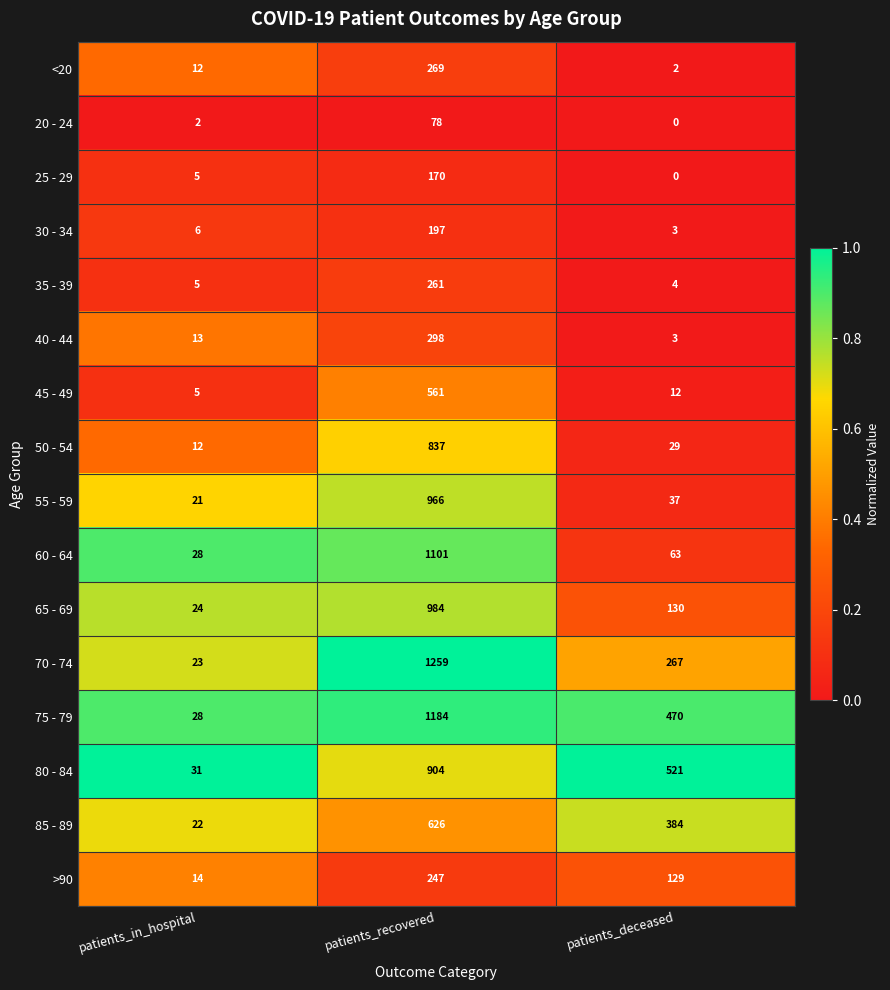

True or false: 20 - 24 has a value of 3 at patients_in_hospital.

False